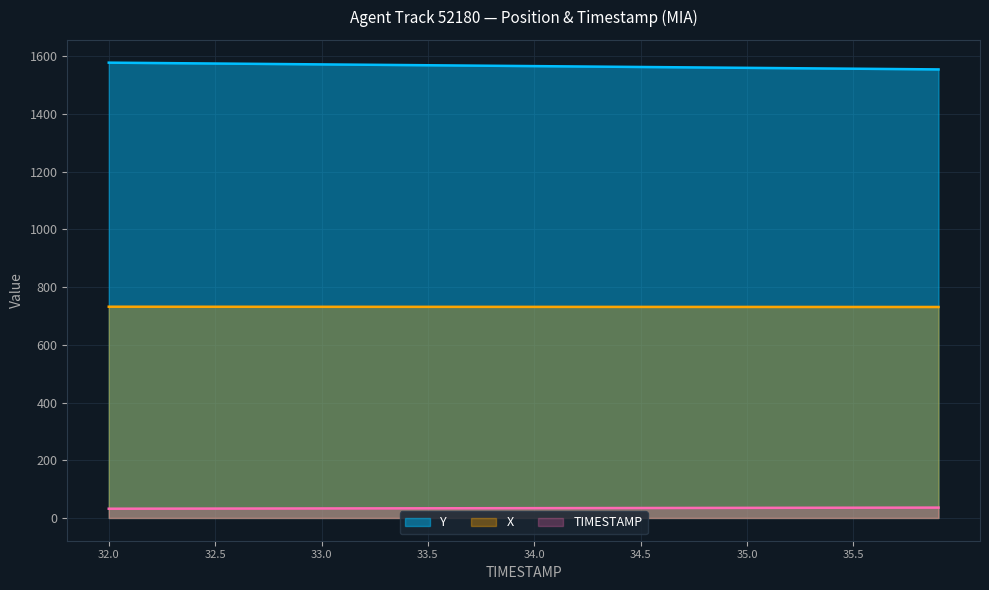

True or false: Y and TIMESTAMP intersect in this chart.

False